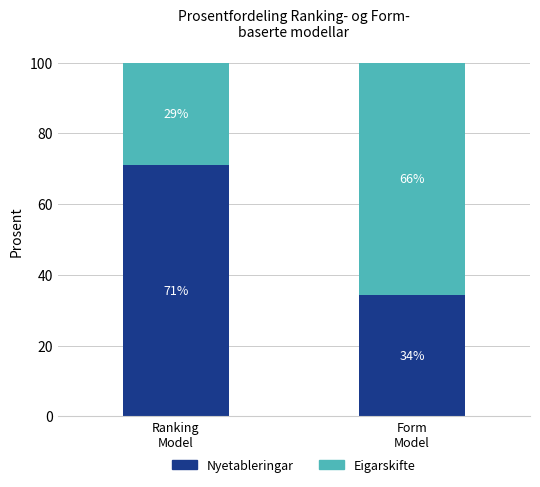

What is the lowest value of the Nyetableringar series?

34.2